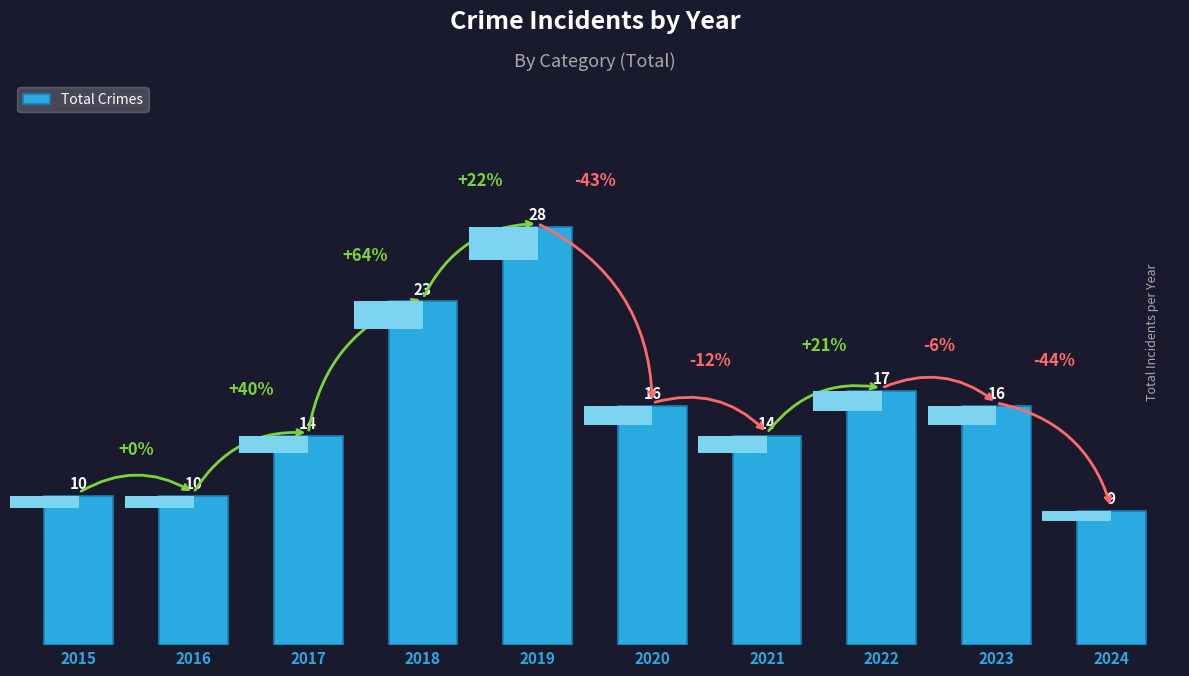

Reading right to left, list all the values displayed in this chart.

2024=9	2023=16	2022=17	2021=14	2020=16	2019=28	2018=23	2017=14	2016=10	2015=10